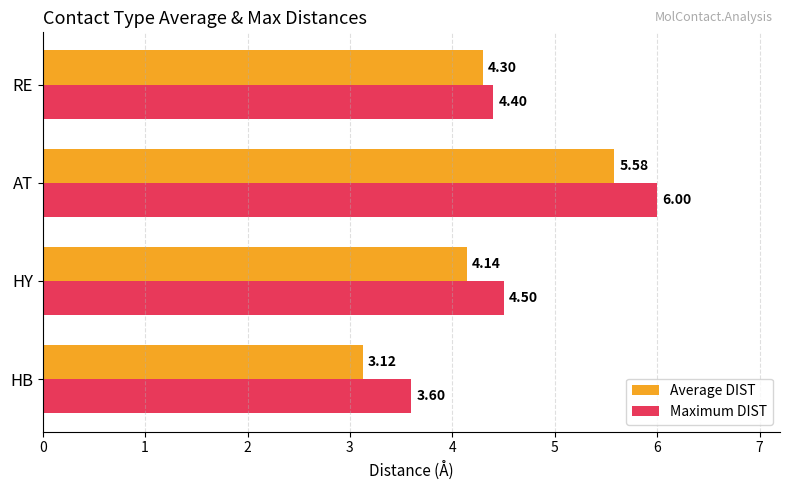

At which label is Average DIST closest to 4?

HY